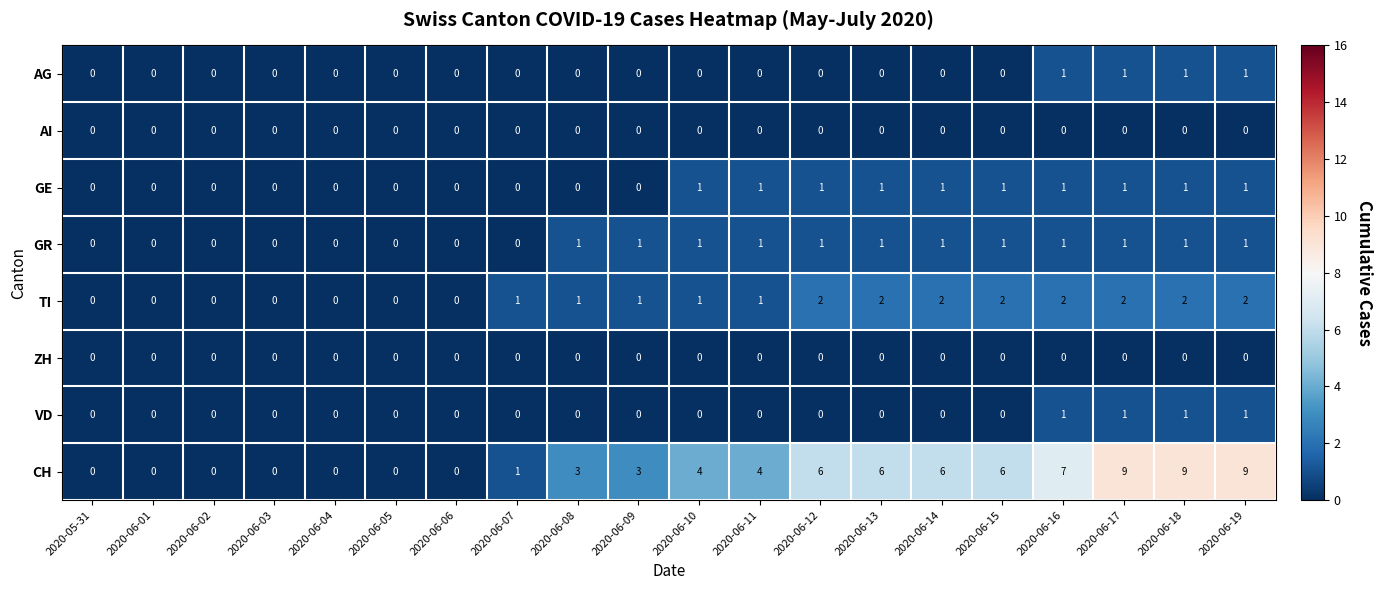

What is the difference between the maximum and minimum values in the CH series?

9